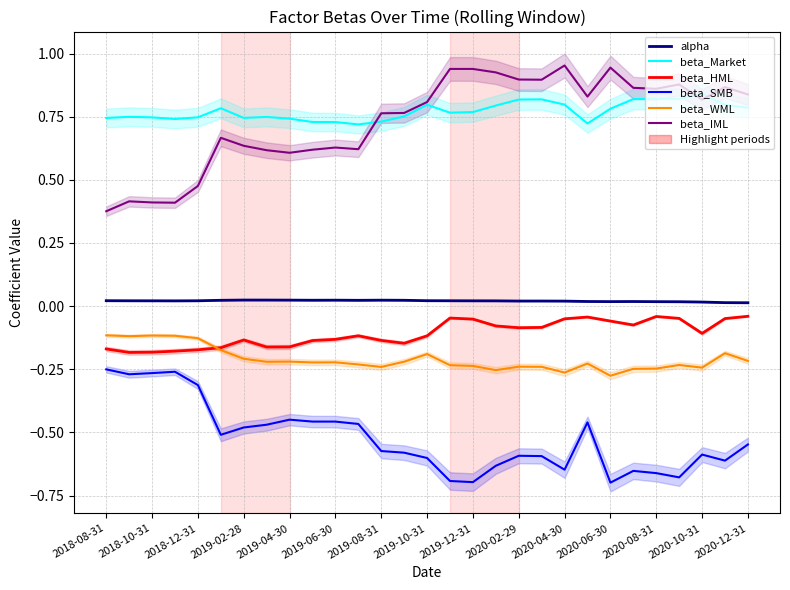

Which series has the largest total across all categories?

beta_Market